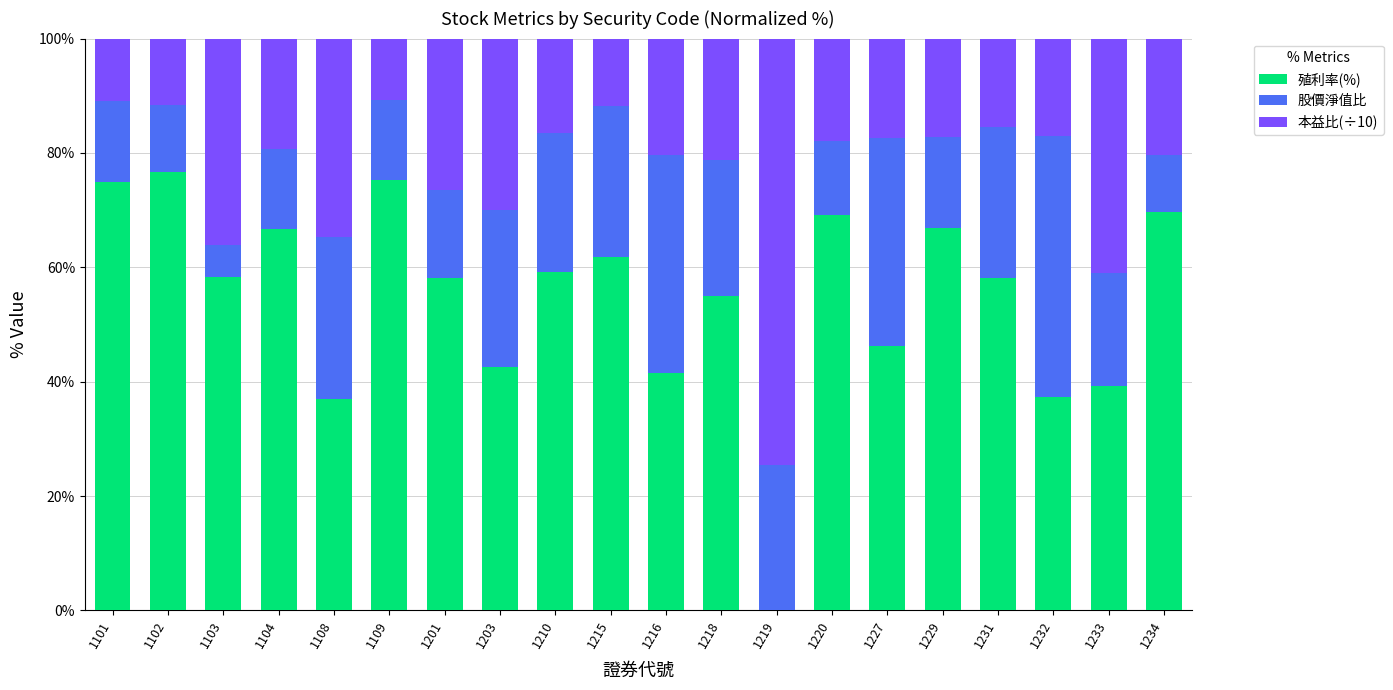

What is the total value across all series at 1103?

100.0